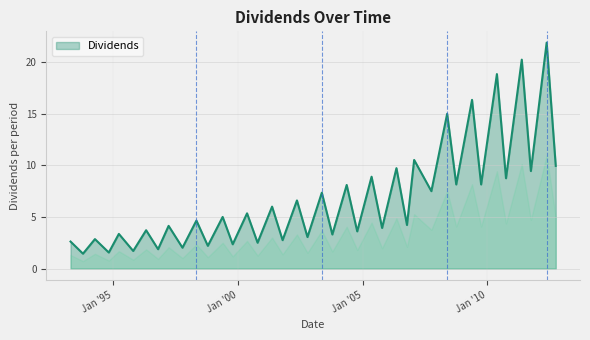

What is the smallest value displayed?

1.4